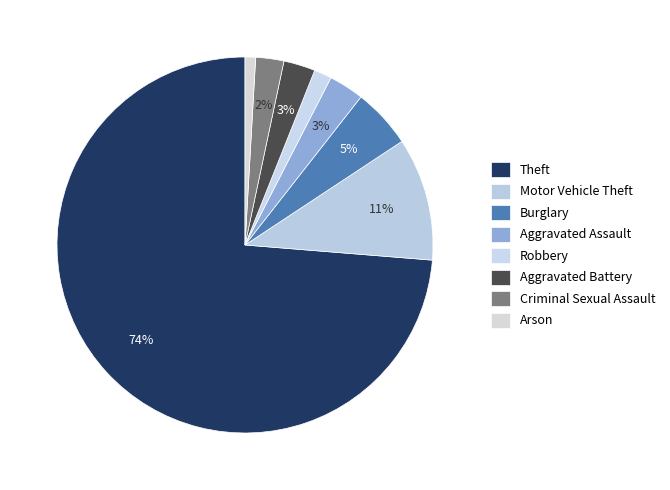

What is the largest slice in the pie chart?

Theft